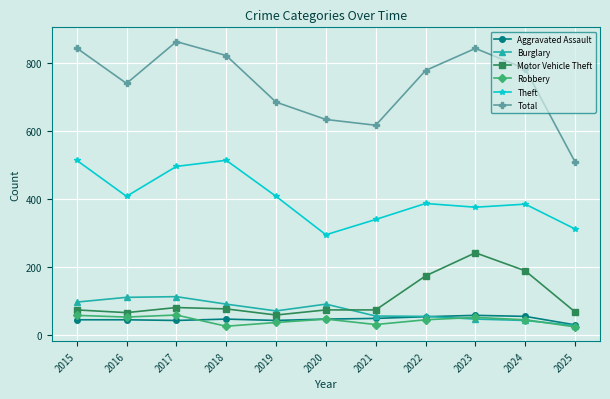

Where do Robbery and Burglary first cross each other?

2022 and 2023